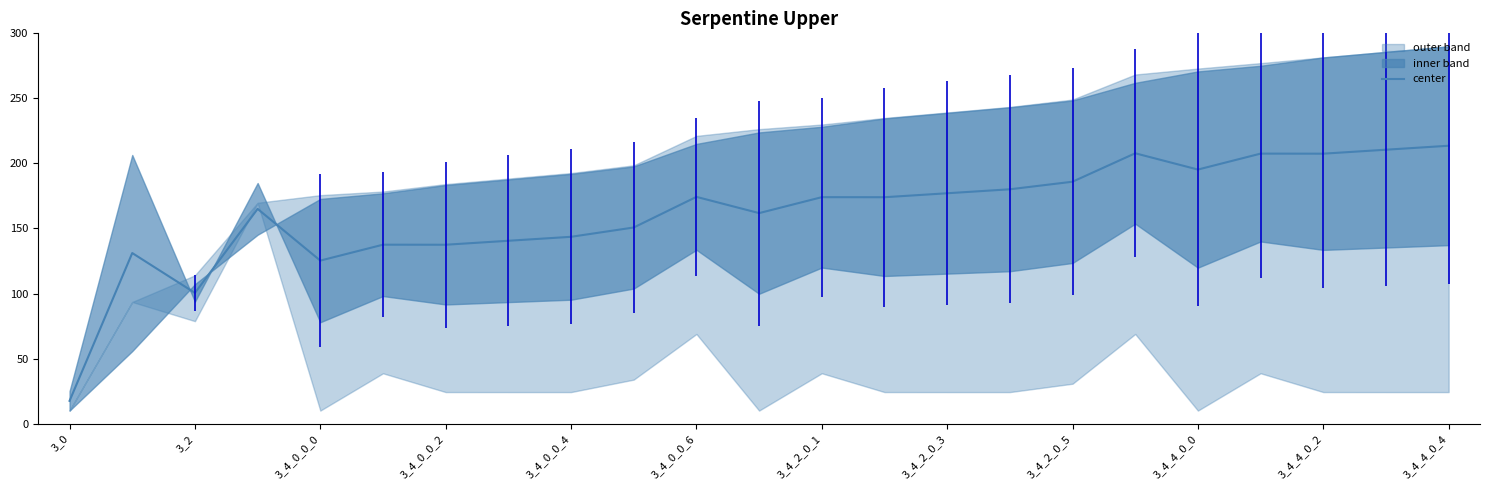

The value of center at 3_4_0_0_2 is 137.5. True or false?

True